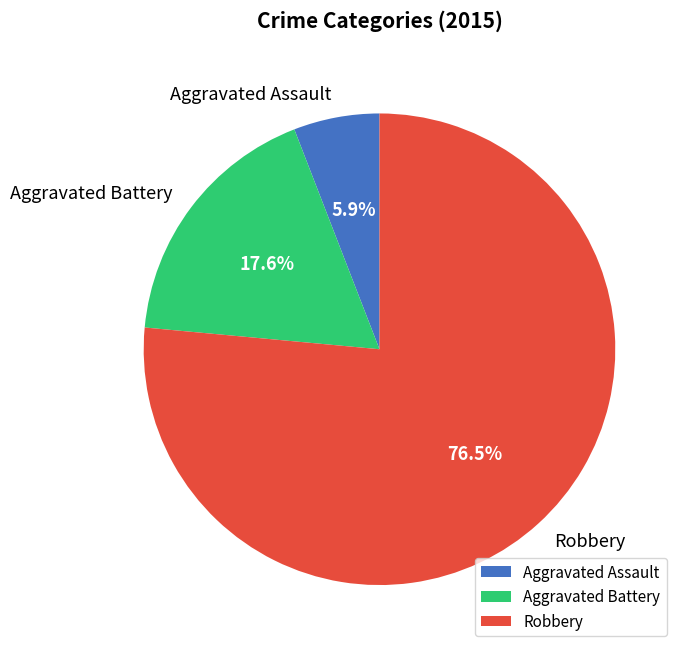

True or false: Robbery accounts for 67% of the total.

False